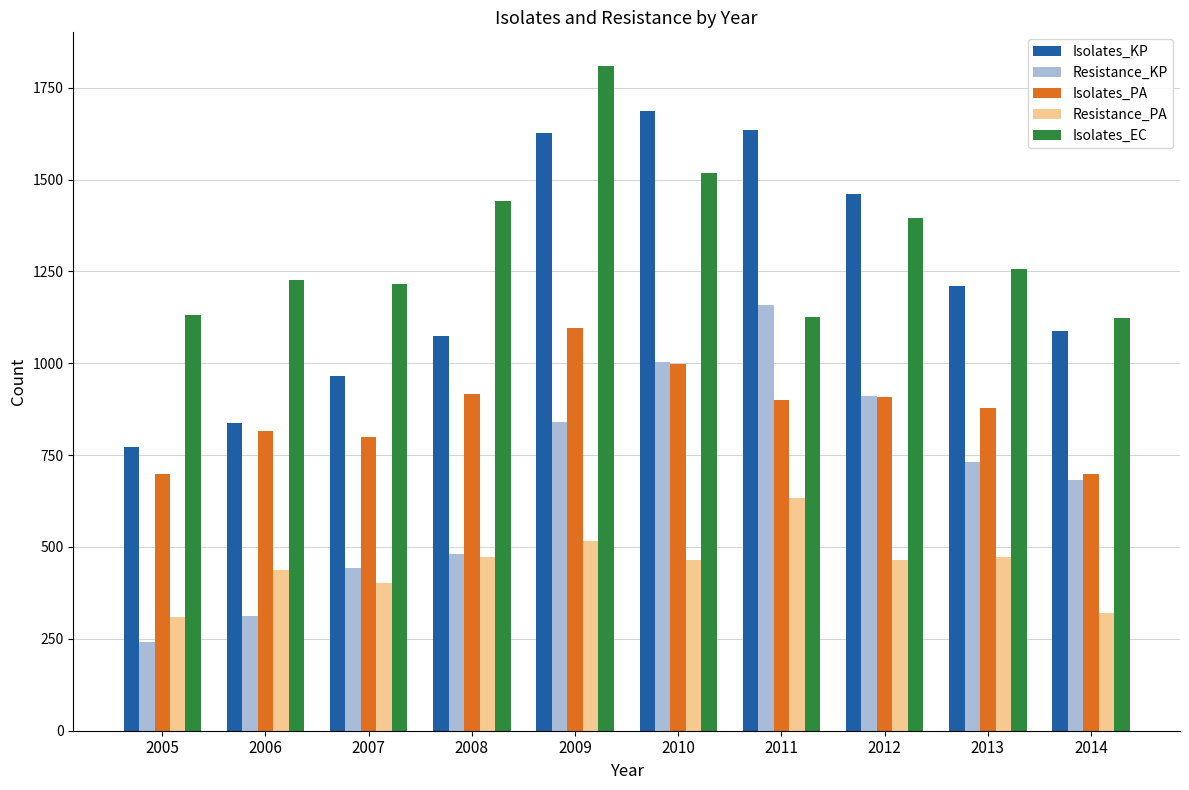

What is the difference between the second highest and minimum values in the Resistance_KP series?

763